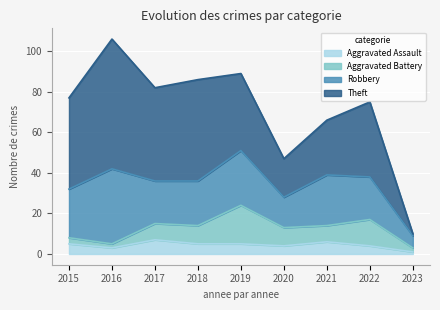

Is the value of Aggravated Battery at 2015 greater than the value of Robbery at 2021?

No